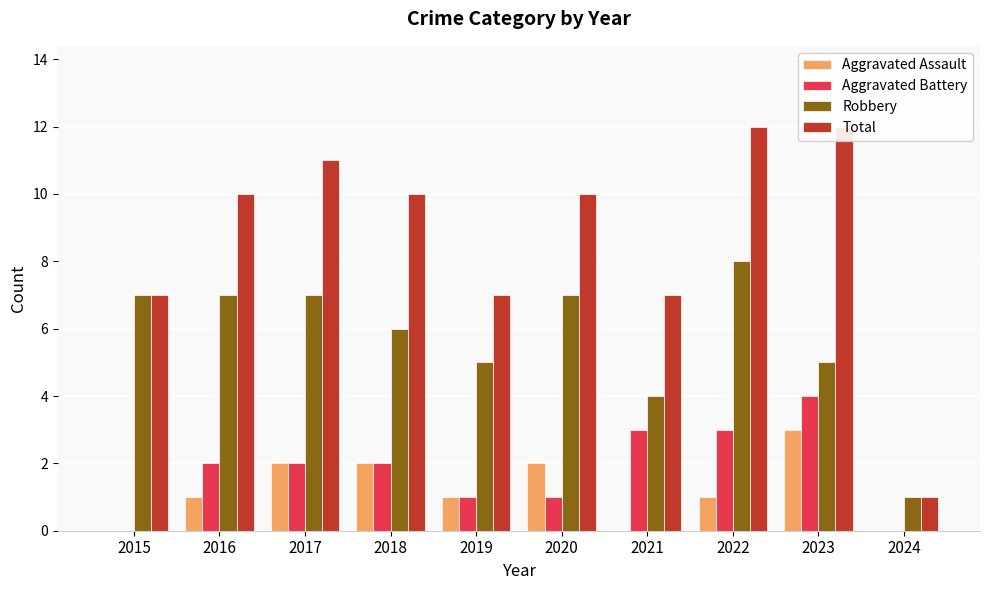

The Robbery series shows 5 at 2023. True or false?

True